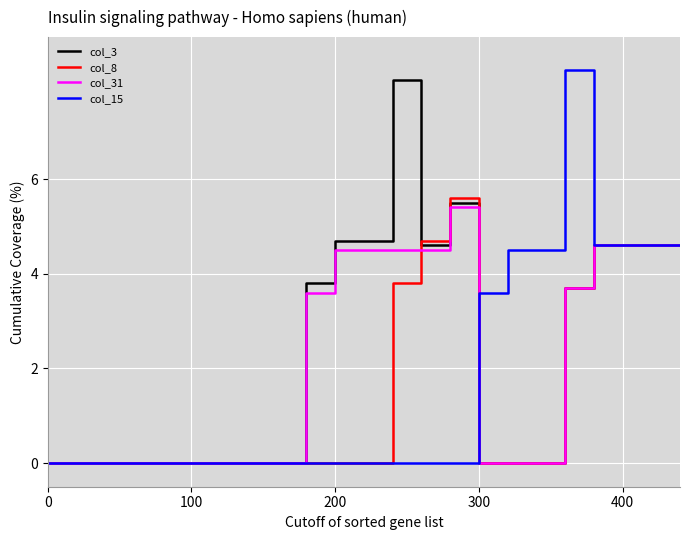

What is the label of the 10th point from the left?

9